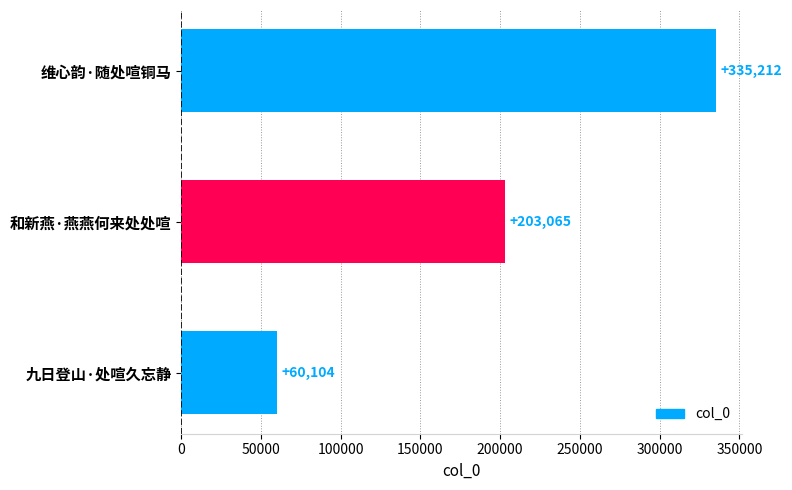

List the labels in order of value, largest first.

维心韵·随处喧铜马, 和新燕·燕燕何来处处喧, 九日登山·处喧久忘静